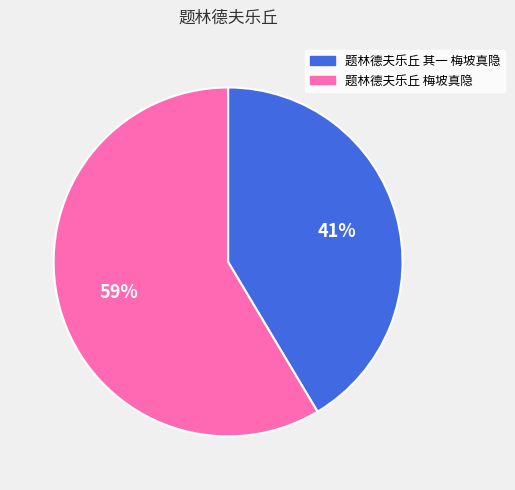

Is the sum of 题林德夫乐丘 梅坡真隐 and 题林德夫乐丘 其一 梅坡真隐 greater than half?

Yes